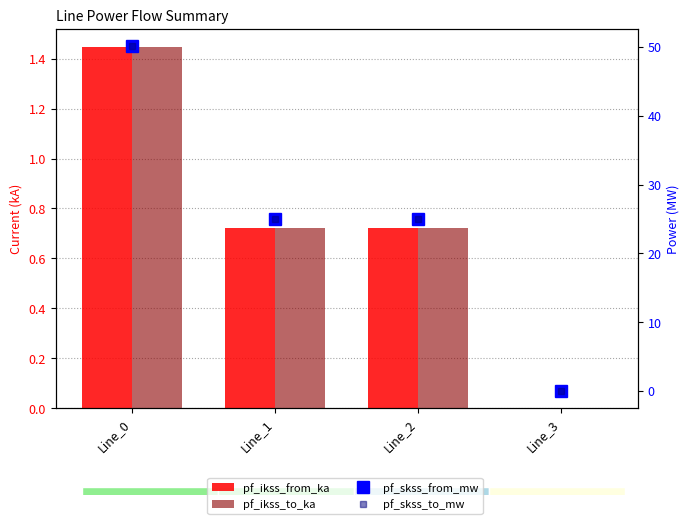

At which label does pf_ikss_to_ka reach its peak?

Line_0